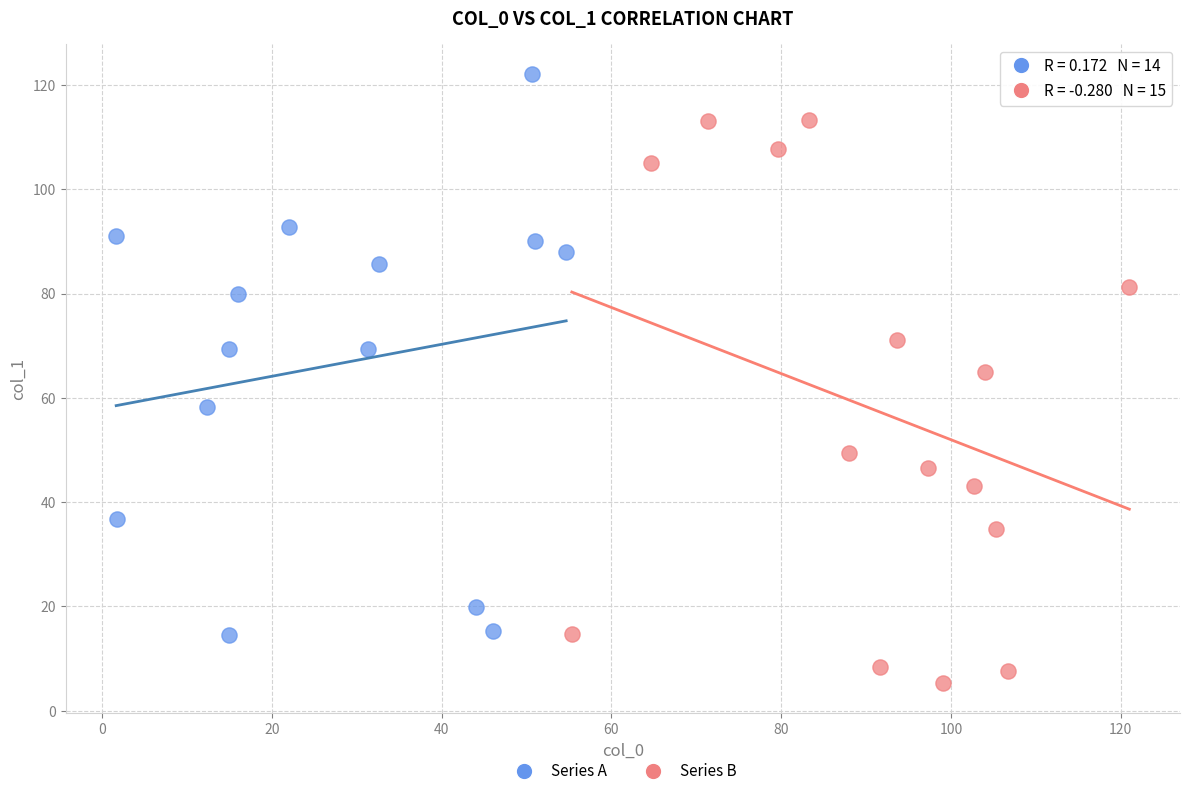

Which series reaches the minimum Y coordinate?

Series B